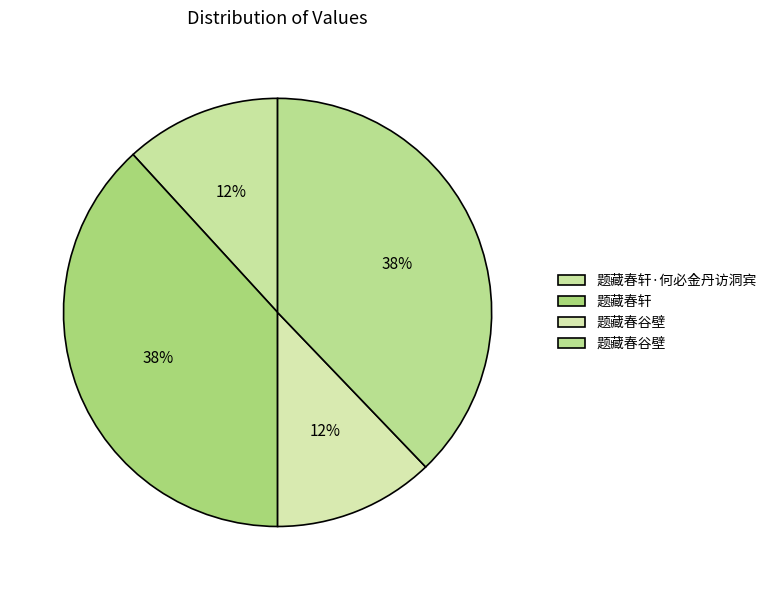

Which slice is the largest?

题藏春轩